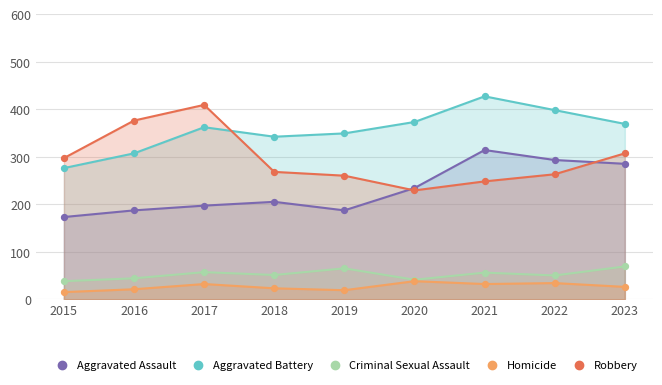

What is the total value across all series at 2021?

1077